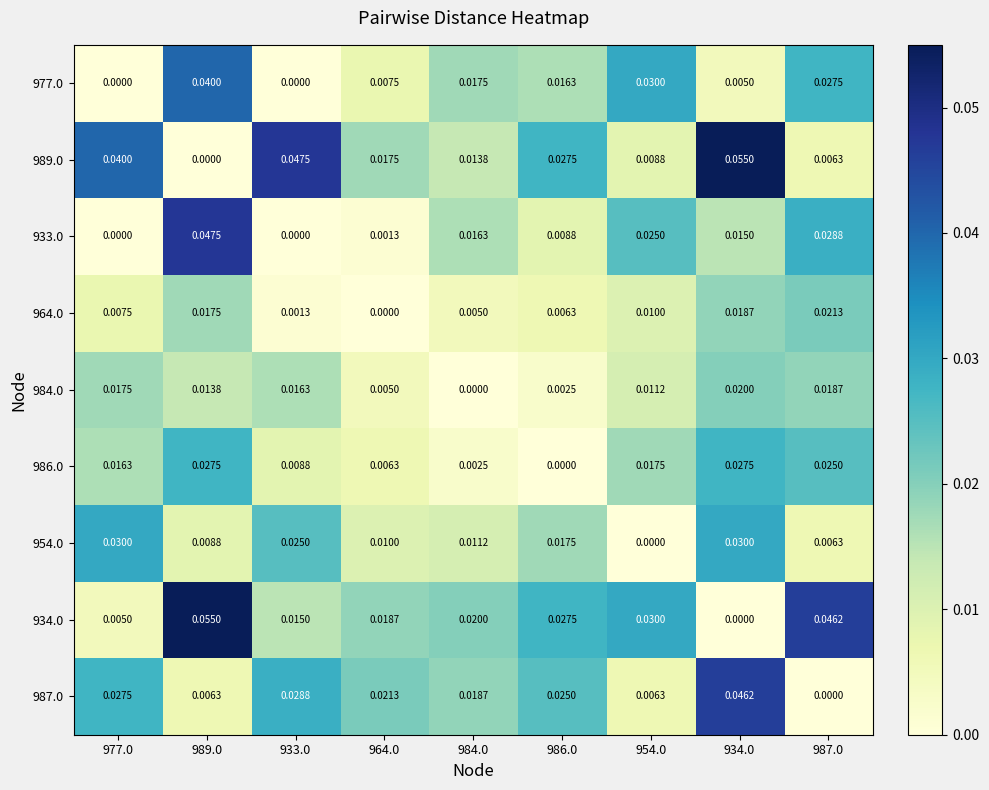

Is the value of 933.0 at 984.0 greater than the value of 987.0 at 986.0?

No